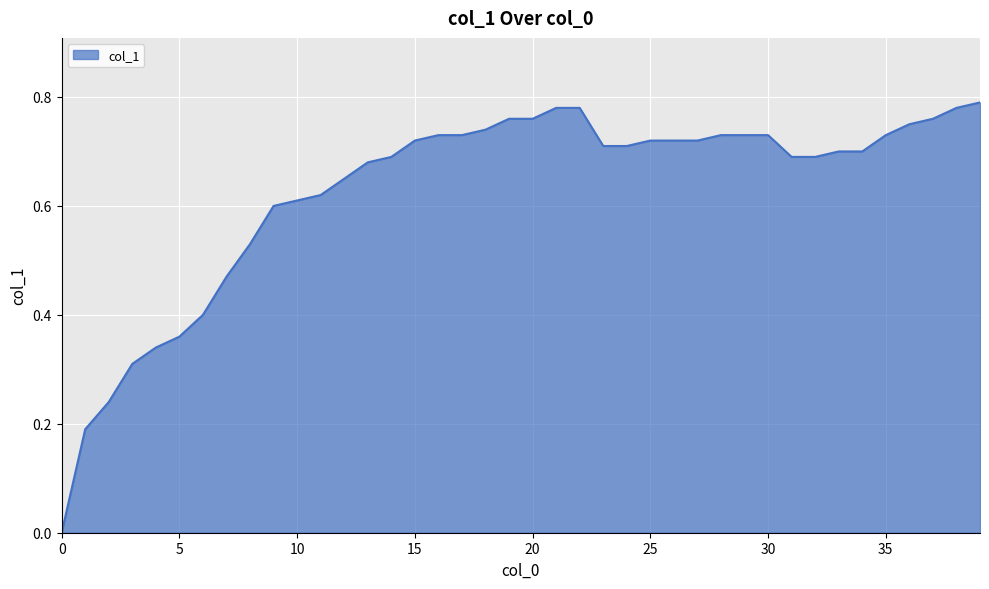

Reading right to left, transcribe all the data shown in this chart.

39=0.8	38=0.8	37=0.8	36=0.8	35=0.7	34=0.7	33=0.7	32=0.7	31=0.7	30=0.7	29=0.7	28=0.7	27=0.7	26=0.7	25=0.7	24=0.7	23=0.7	22=0.8	21=0.8	20=0.8	19=0.8	18=0.7	17=0.7	16=0.7	15=0.7	14=0.7	13=0.7	12=0.7	11=0.6	10=0.6	9=0.6	8=0.5	7=0.5	6=0.4	5=0.4	4=0.3	3=0.3	2=0.2	1=0.2	0=0.0